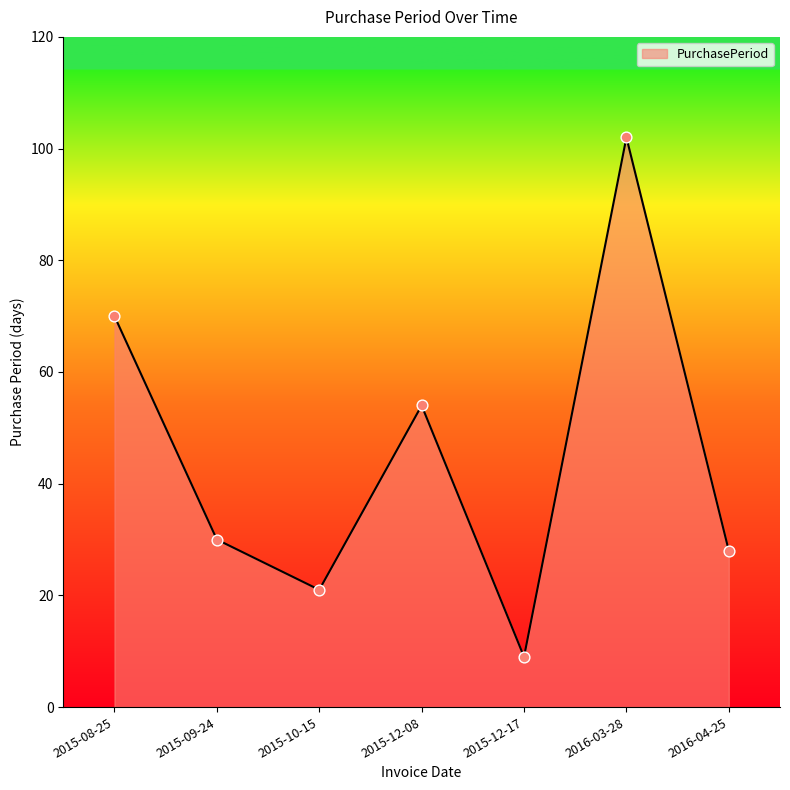

What is the ratio of the value at 2016-04-25 to the value at 2015-09-24?

0.9